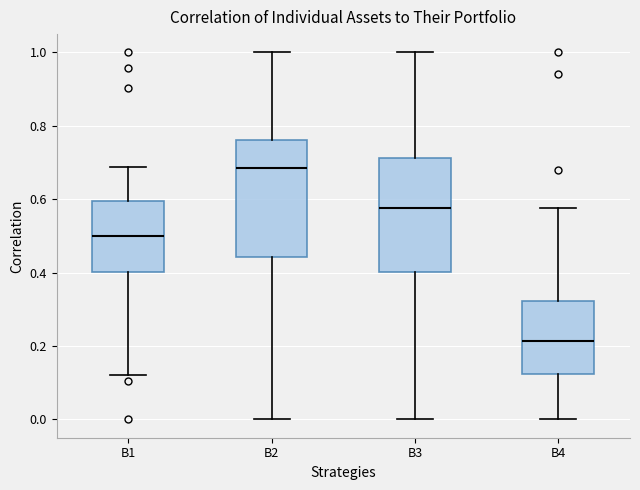

Reading left to right, transcribe this box plot: for each box, give where its median line is, the range the box spans, and where its two whiskers end, as read against the y-axis. The values are not printed on the chart, so give them approximately, as read against the axis.

B1: median 0.50, box 0.40 to 0.60, whiskers 0.12 to 0.68
B2: median 0.68, box 0.44 to 0.76, whiskers 0.00 to 1.00
B3: median 0.58, box 0.40 to 0.72, whiskers 0.00 to 1.00
B4: median 0.22, box 0.12 to 0.32, whiskers 0.00 to 0.58